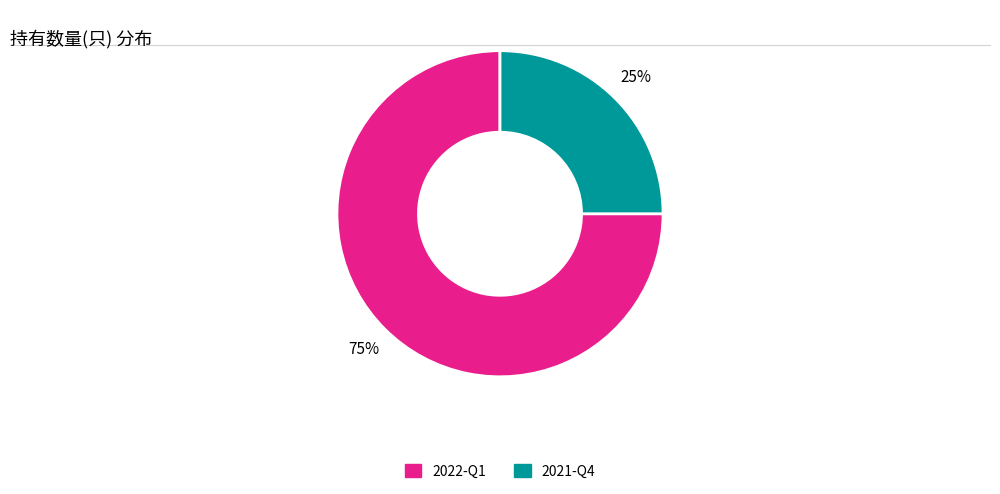

Is it true that 2022-Q1 is 75% of the pie?

True